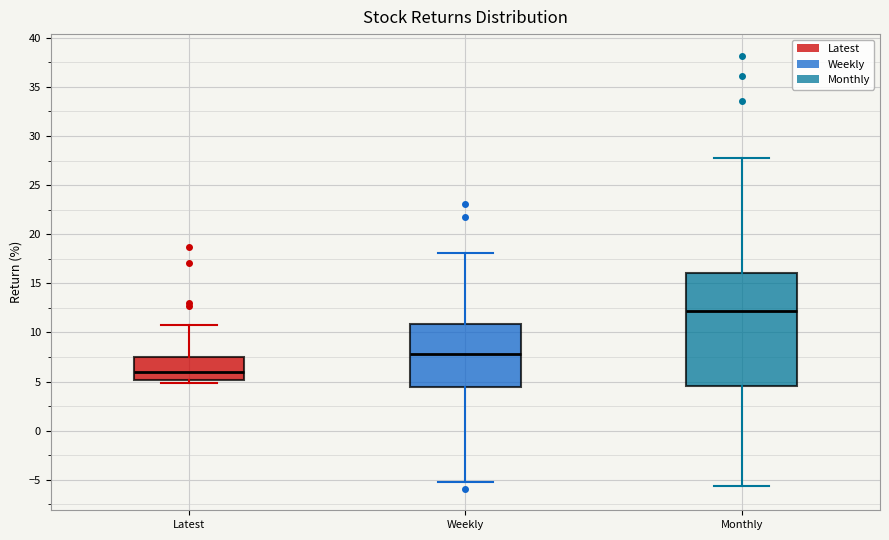

Reading left to right, read every box against the y-axis: the position of its median line, the range the box covers, and the ends of its whiskers. The values are not printed on the chart, so give them approximately, as read against the axis.

Latest: median 6.0, box 5.0 to 7.5, whiskers 5.0 (just below the box's lower edge) to 11.0
Weekly: median 8.0, box 4.5 to 11.0, whiskers -5.0 to 18.0
Monthly: median 12.0, box 4.5 to 16.0, whiskers -5.5 to 28.0